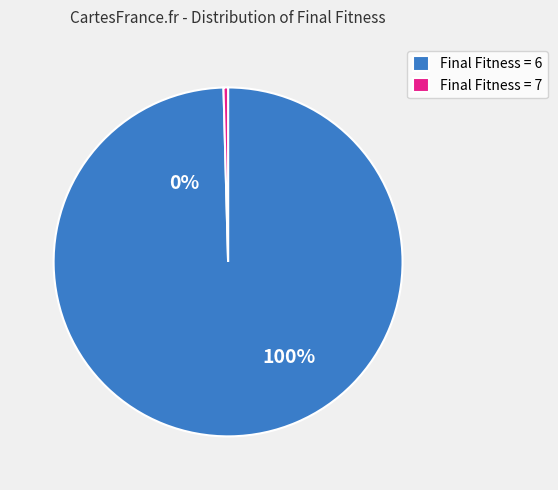

To the nearest percent, what is the average slice percentage?

50%